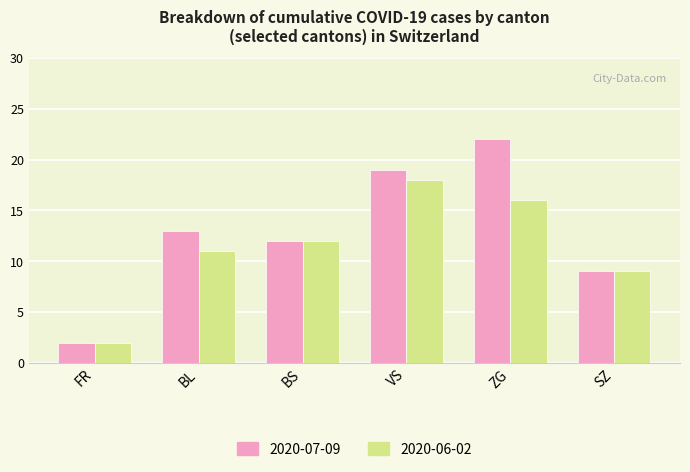

What is the greatest value displayed?

22